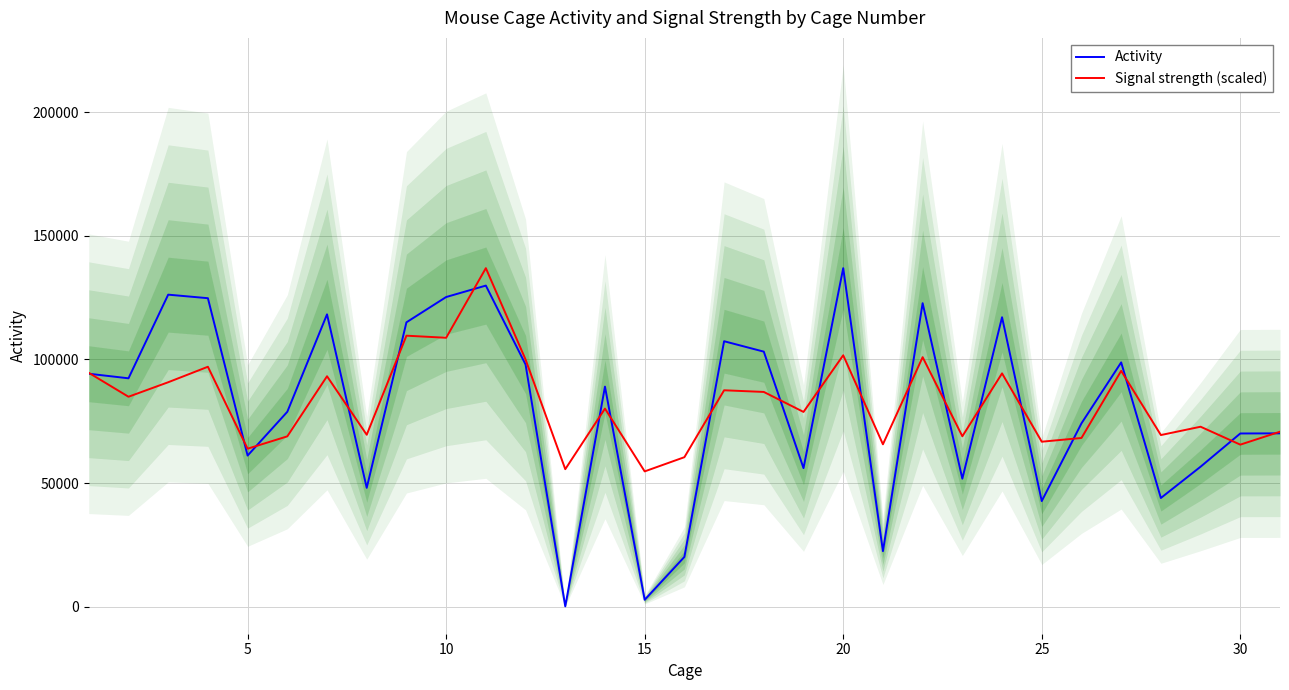

What is the value of the Signal strength (scaled) point at the 21st from the left?

63919.7